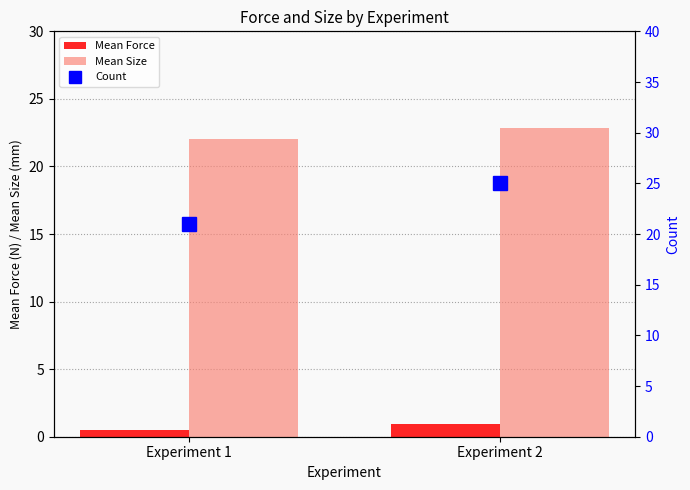

At which category is the sum across all series the highest?

Experiment 2